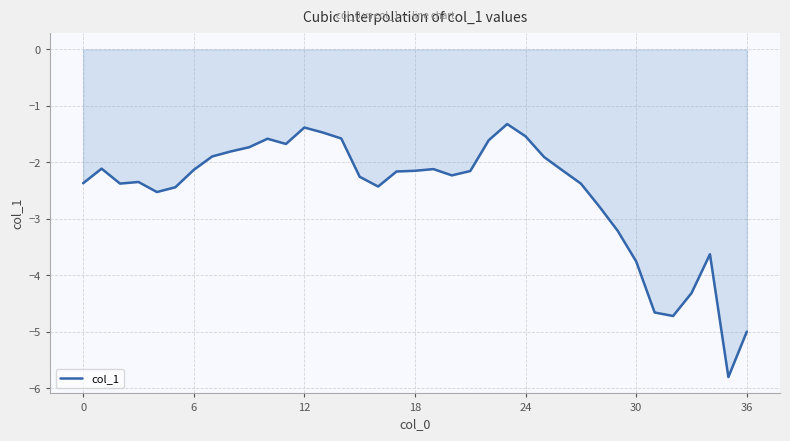

How many lines are shown in the chart?

1